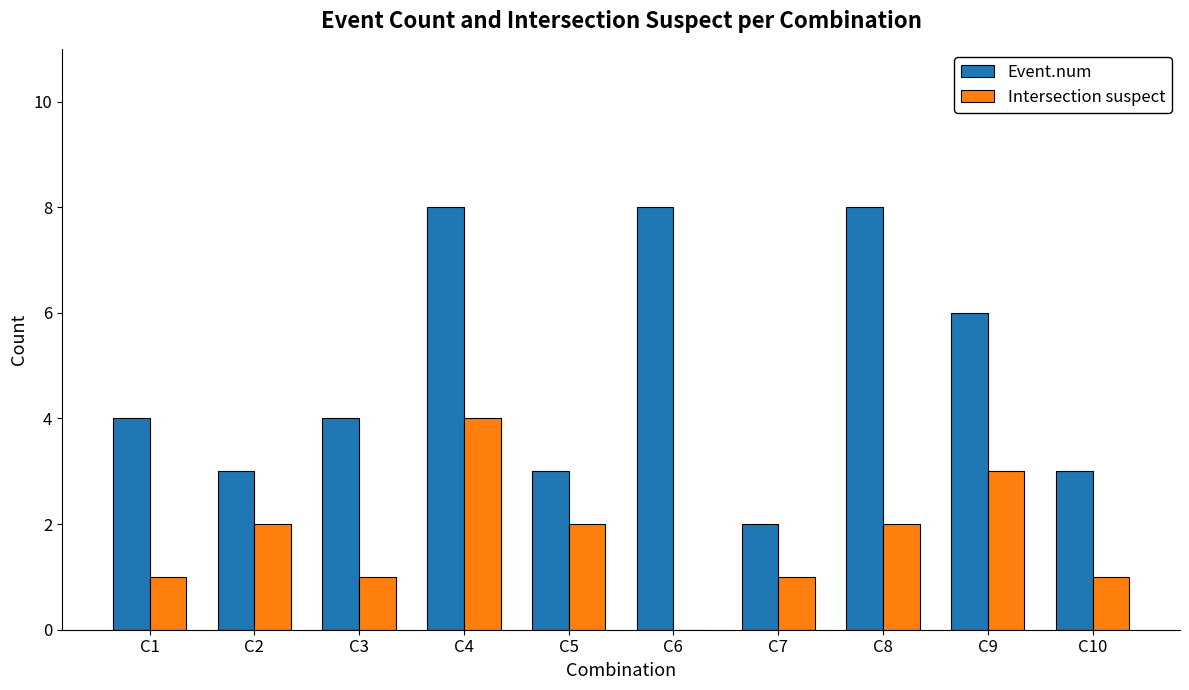

The value of Intersection suspect at C1 is 0. True or false?

False